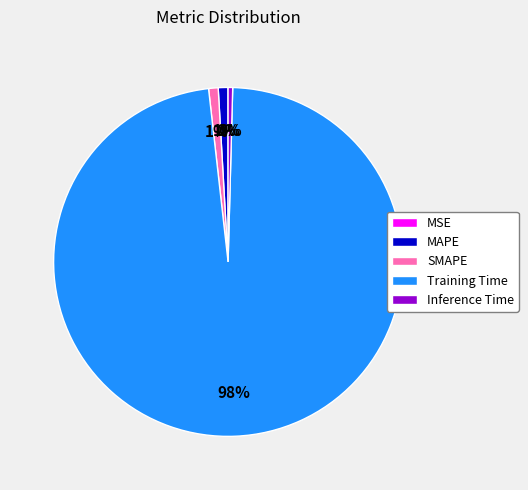

Is it true that SMAPE is 14% of the pie?

False